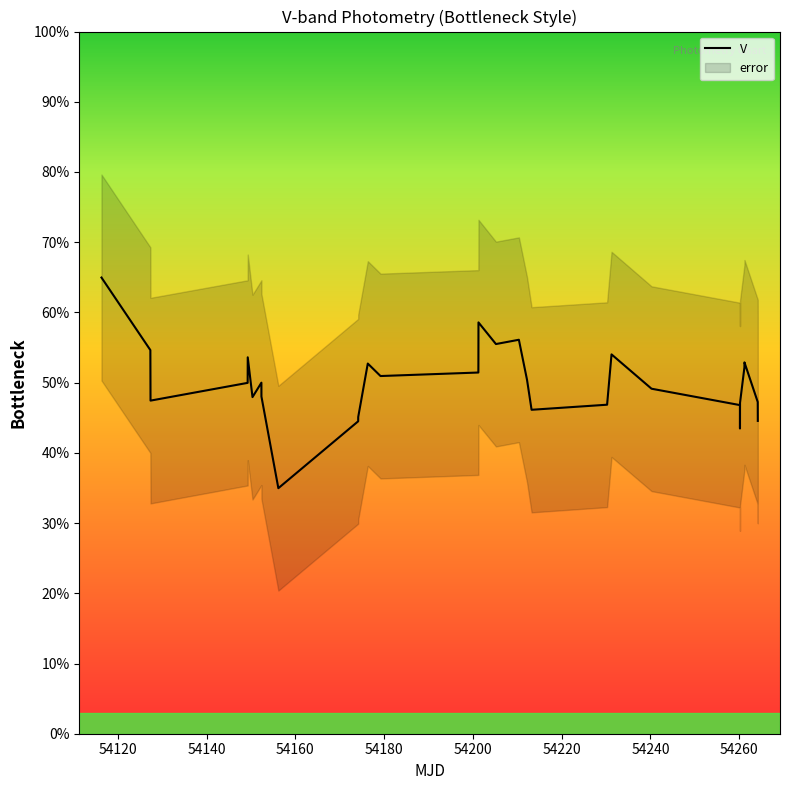

What is the highest value of the V series?

65.0